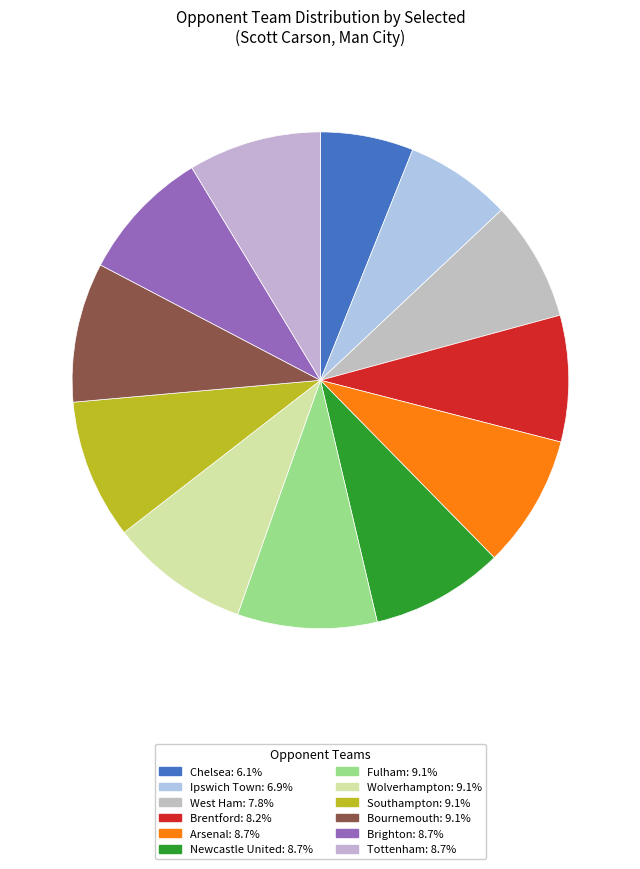

How many slices are in this pie chart?

12